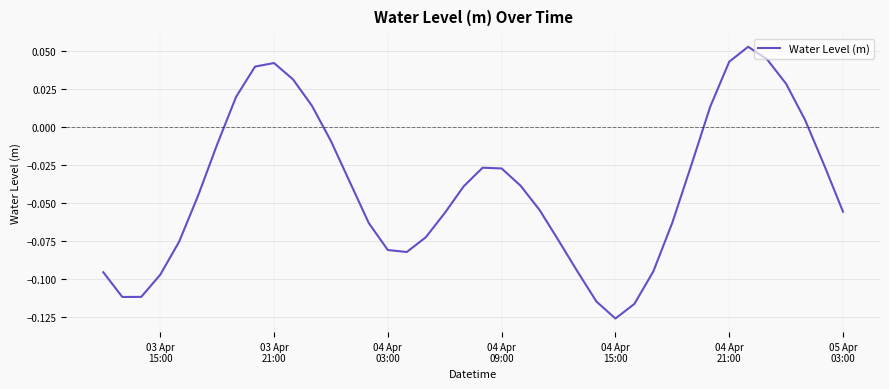

How many lines are shown in the chart?

1